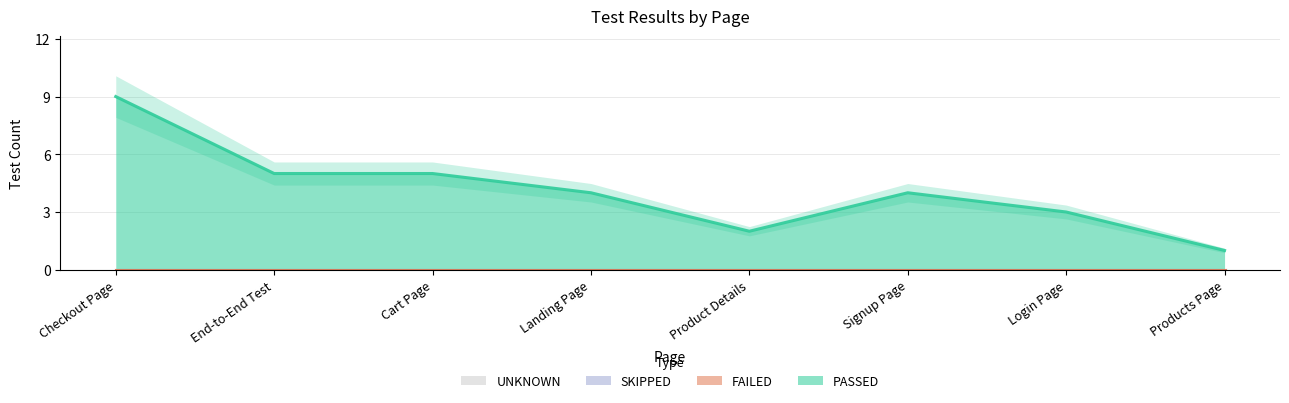

What is the lowest value of the PASSED series?

1